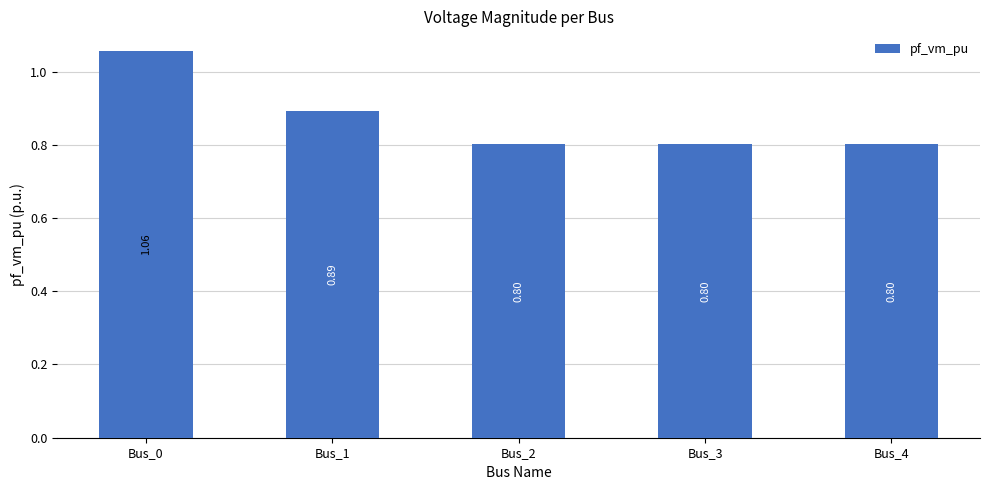

What is the sum of all values?

4.4